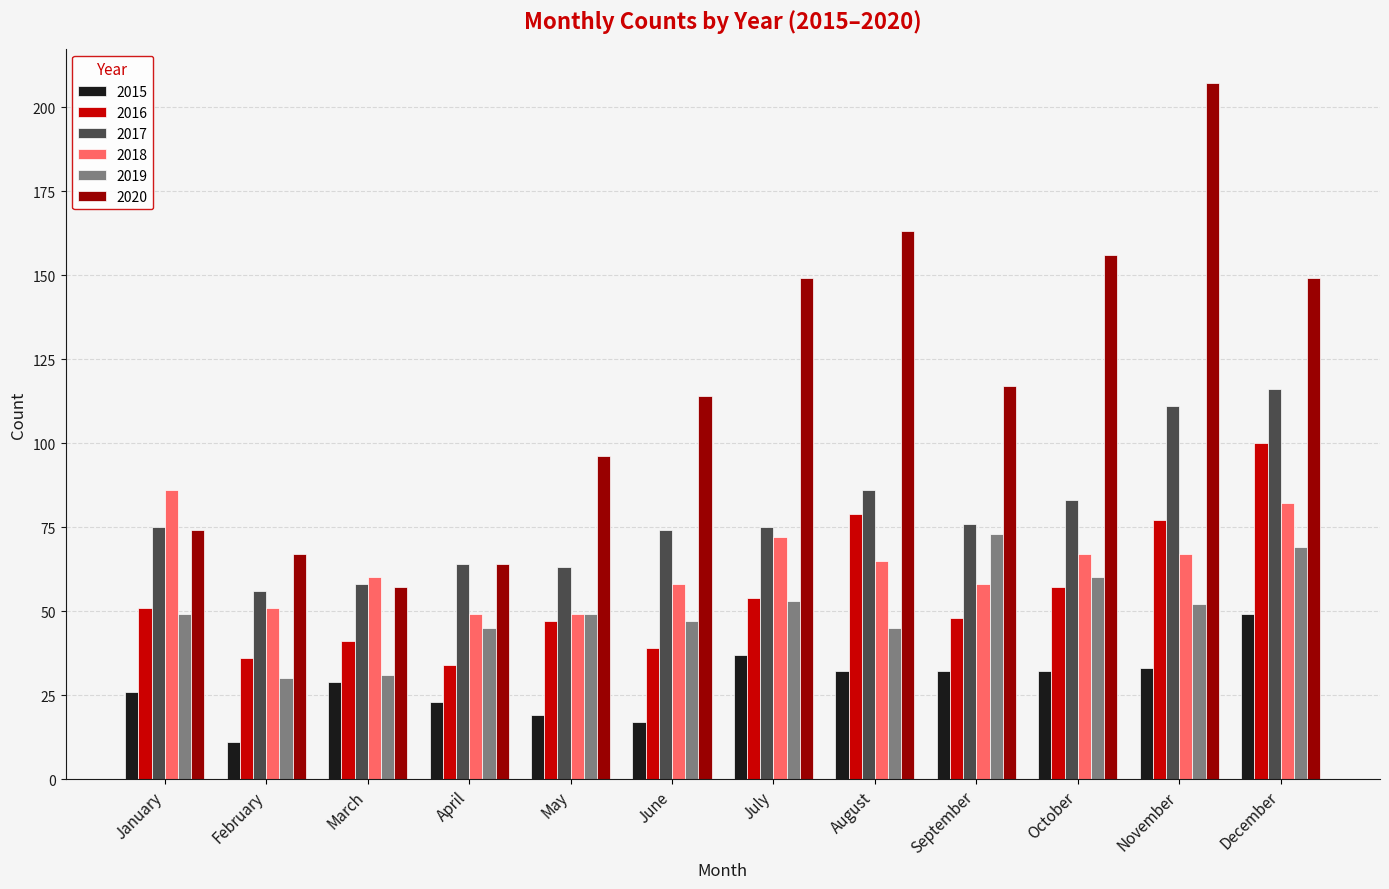

Reading left to right, transcribe all the data shown in this chart.

2015: 26	11	29	23	19	17	37	32	32	32	33	49
2016: 51	36	41	34	47	39	54	79	48	57	77	100
2017: 75	56	58	64	63	74	75	86	76	83	111	116
2018: 86	51	60	49	49	58	72	65	58	67	67	82
2019: 49	30	31	45	49	47	53	45	73	60	52	69
2020: 74	67	57	64	96	114	149	163	117	156	207	149